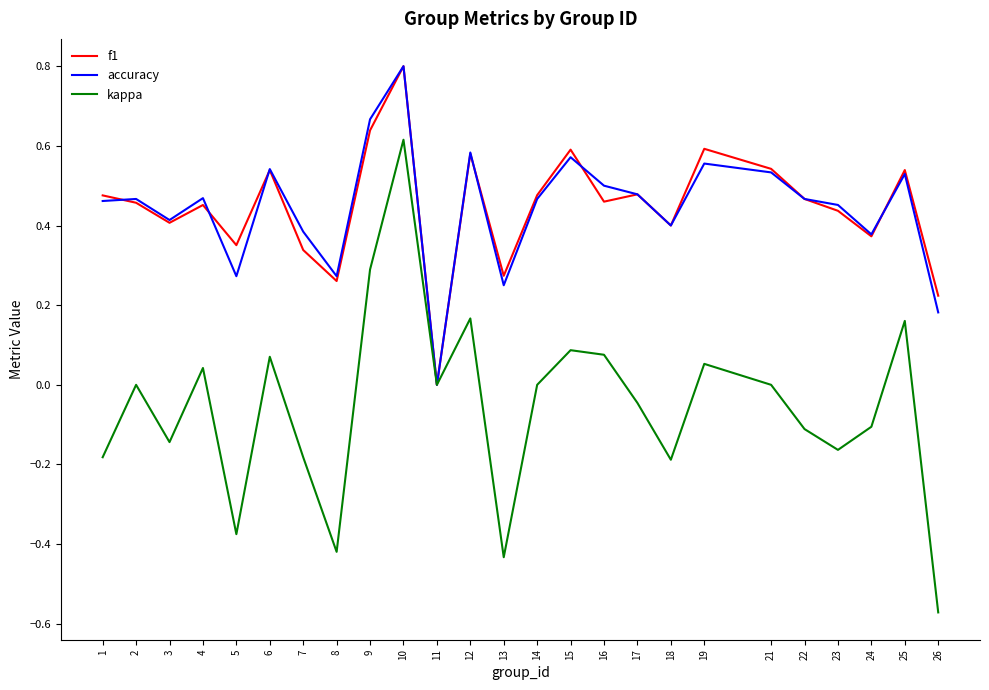

At which category is the sum across all series the highest?

10